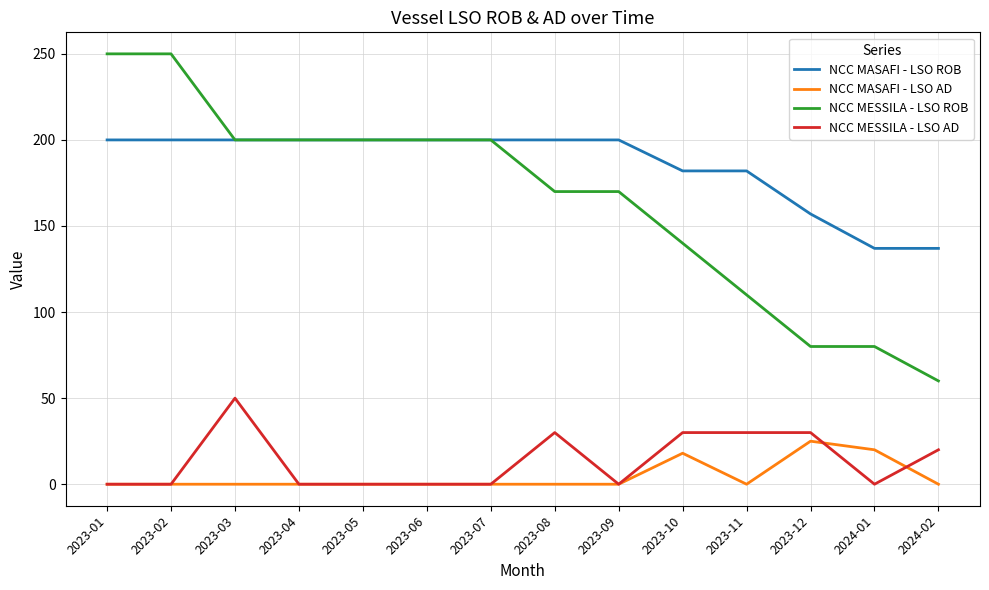

At which label is NCC MASAFI - LSO ROB closest to 168?

2023-12